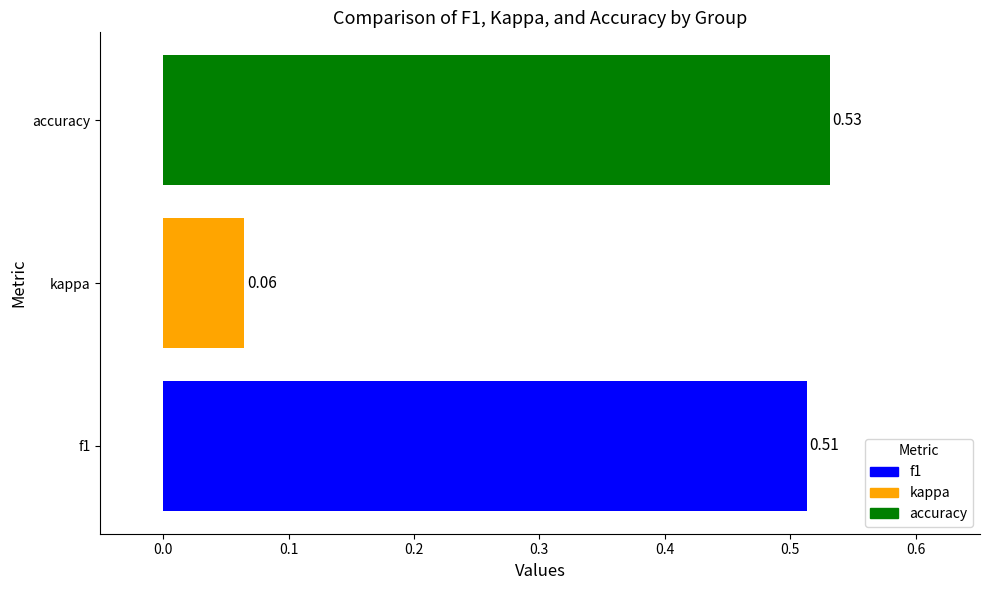

Where is the data nearest to the value 0?

kappa